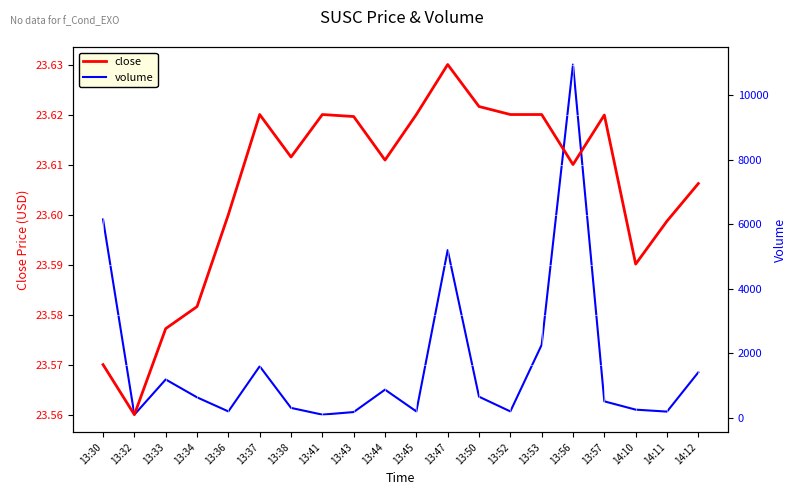

Rank the series at 13:45 from lowest to highest value.

close, volume